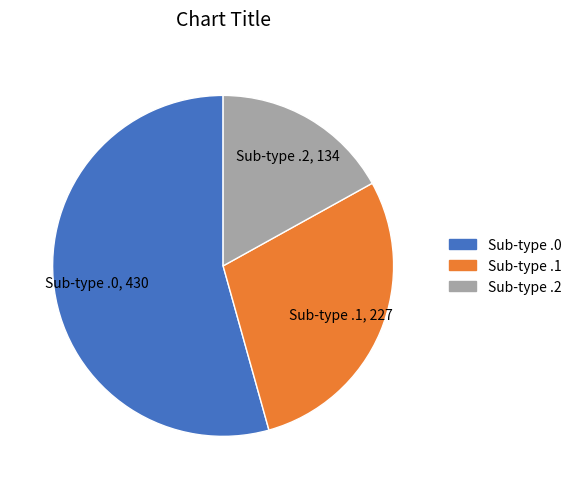

Does any single category account for the majority?

Yes